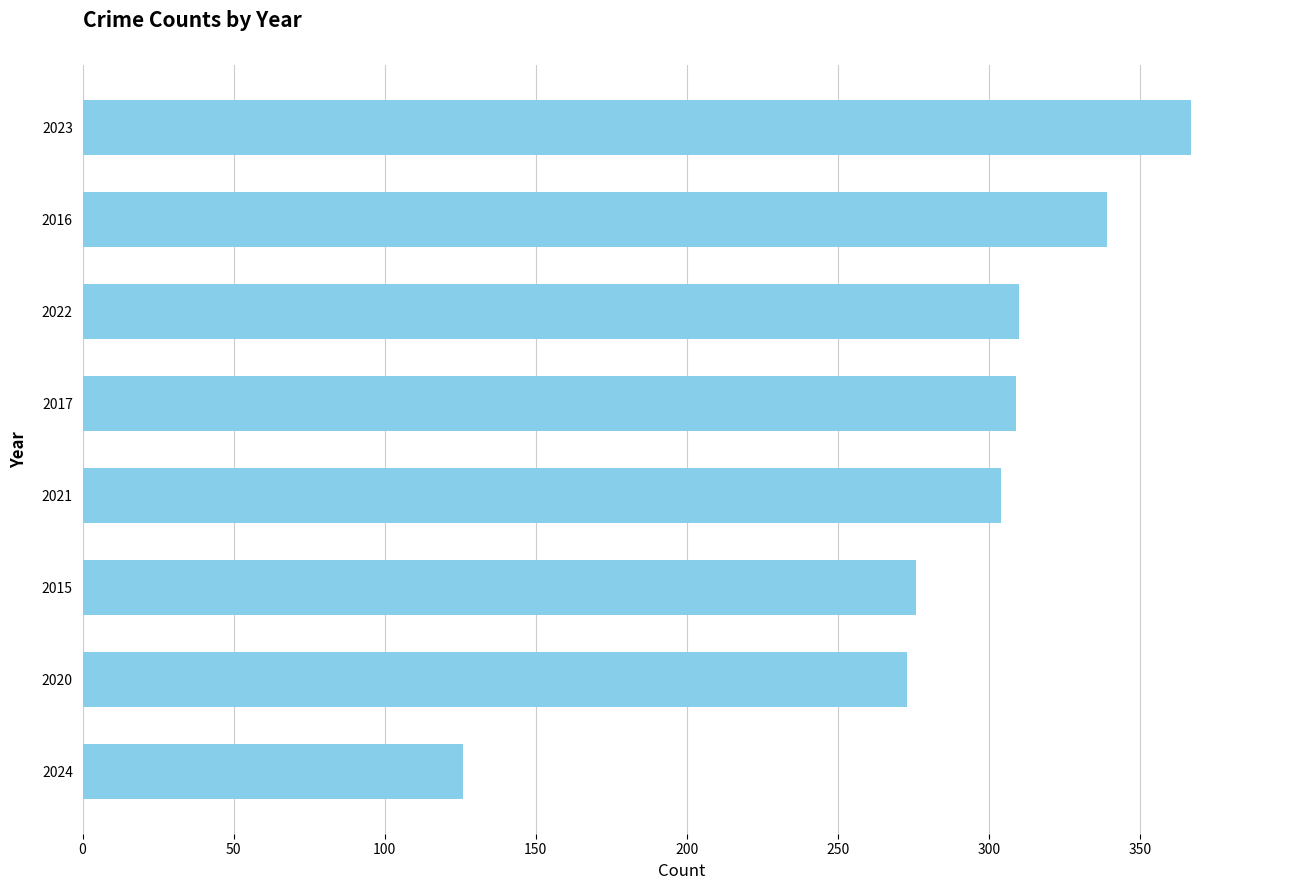

How many distinct data groups are displayed?

1